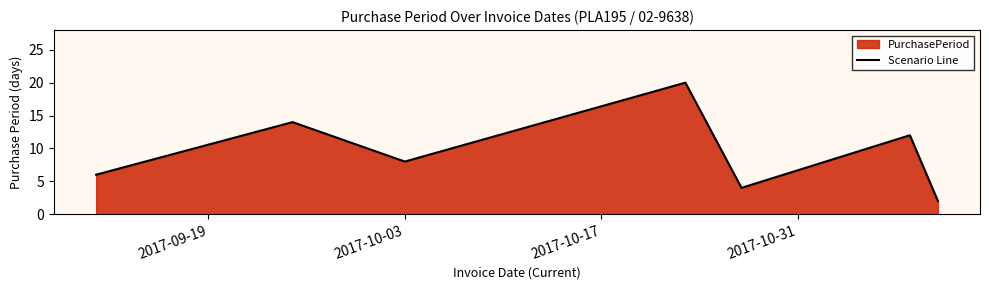

True or false: the data has more than 1 interior local peaks.

True